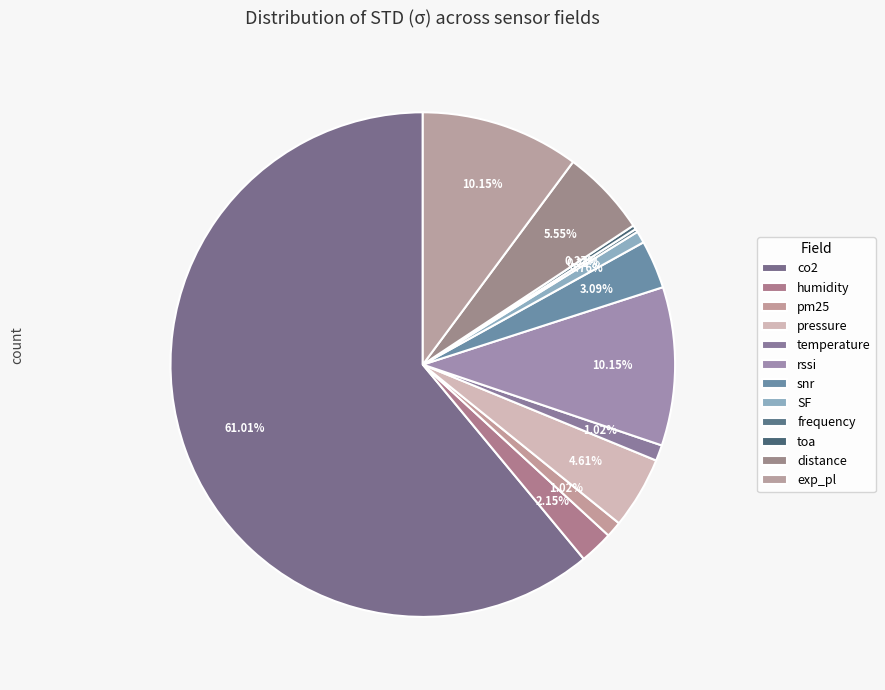

To the nearest percent, what portion does SF represent?

1%